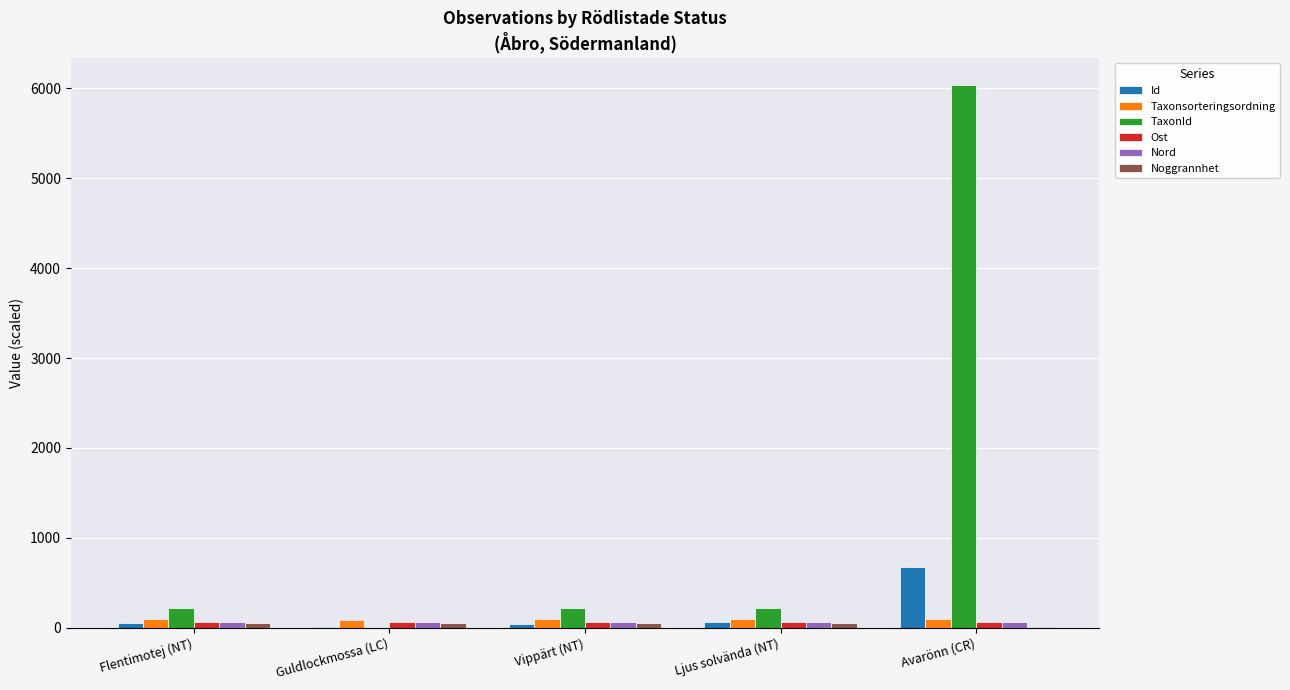

Between Ljus solvända (NT) and Avarönn (CR), which series saw the biggest shift?

TaxonId